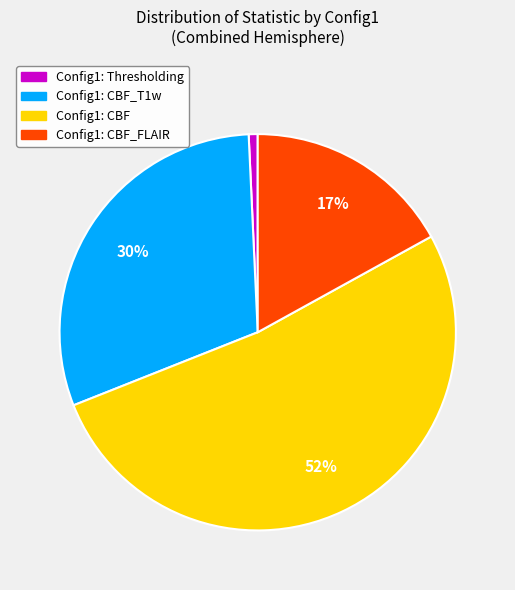

To the nearest percent, what is the average slice percentage?

25%